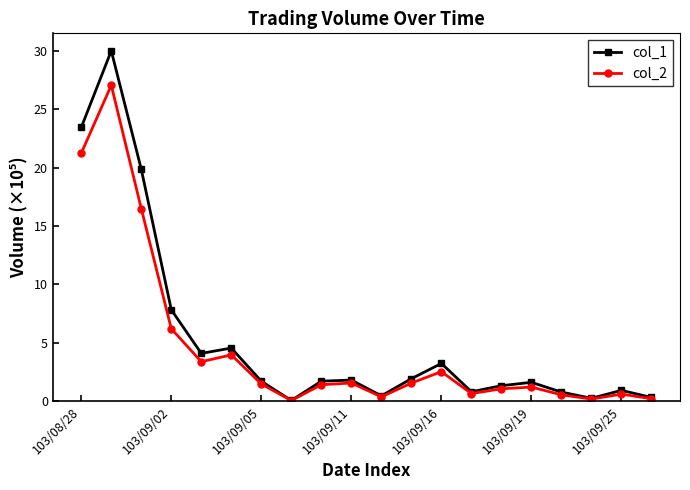

What is the value of the col_1 point at the 13th from the left?

3.2